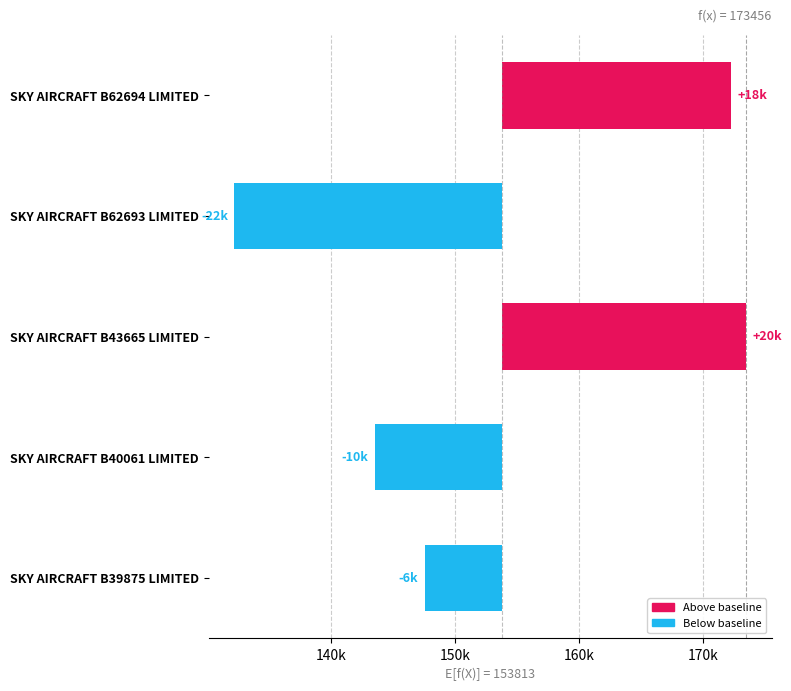

Are the bars horizontal?

Yes